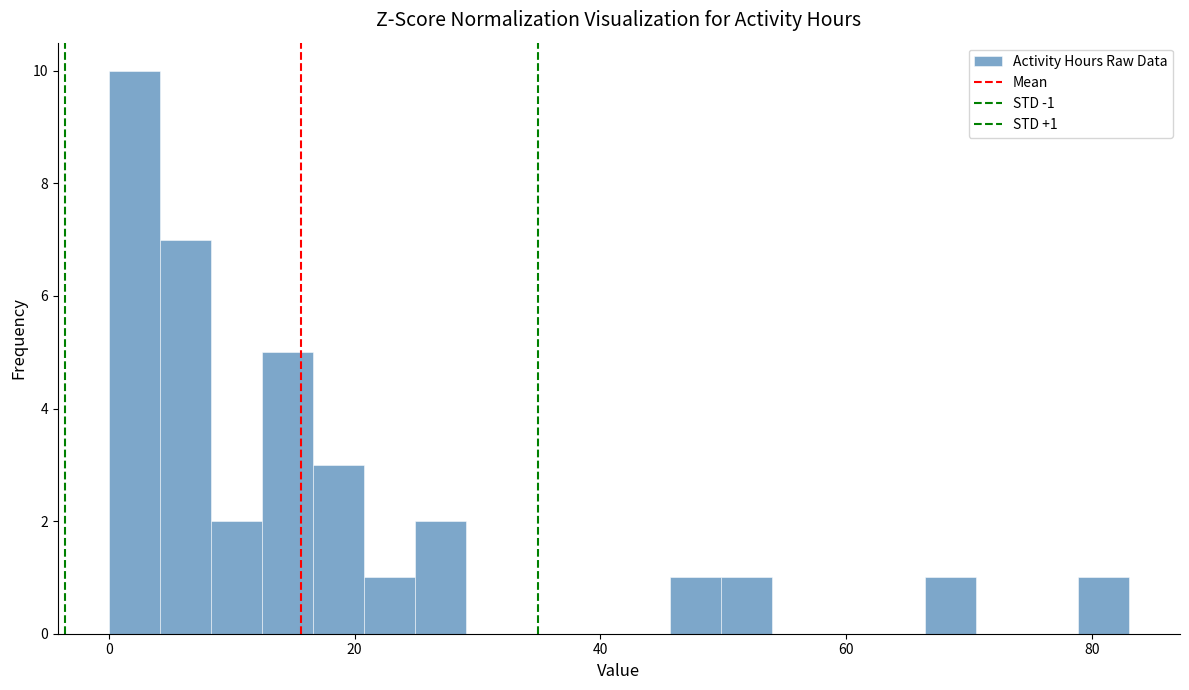

Around what value on the x-axis is the tallest bar? Give the approximate position of its centre, as read against the axis.

2